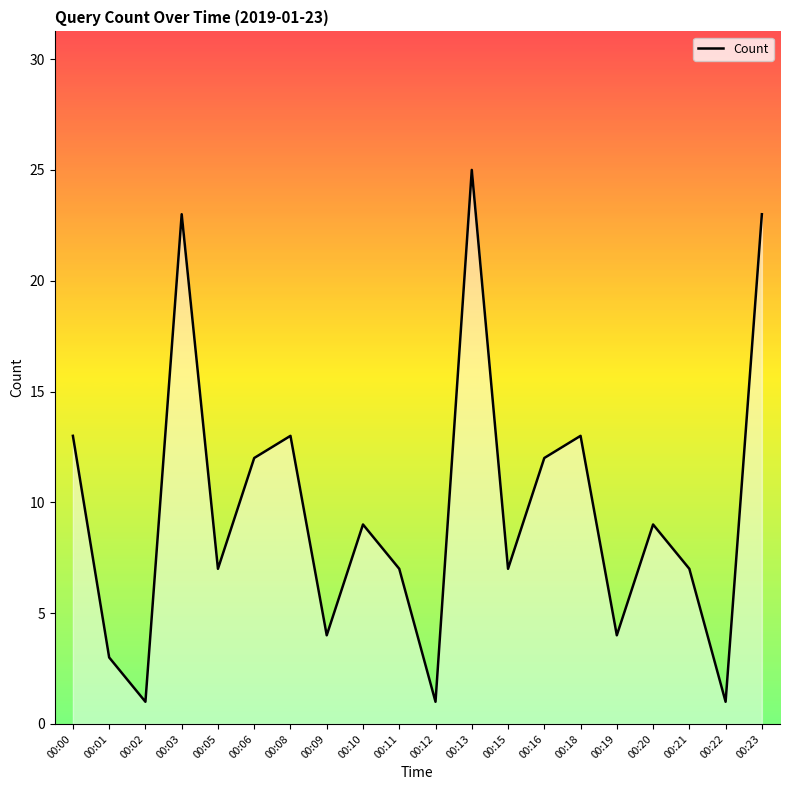

Between 00:09 and 00:06, which is larger?

00:06